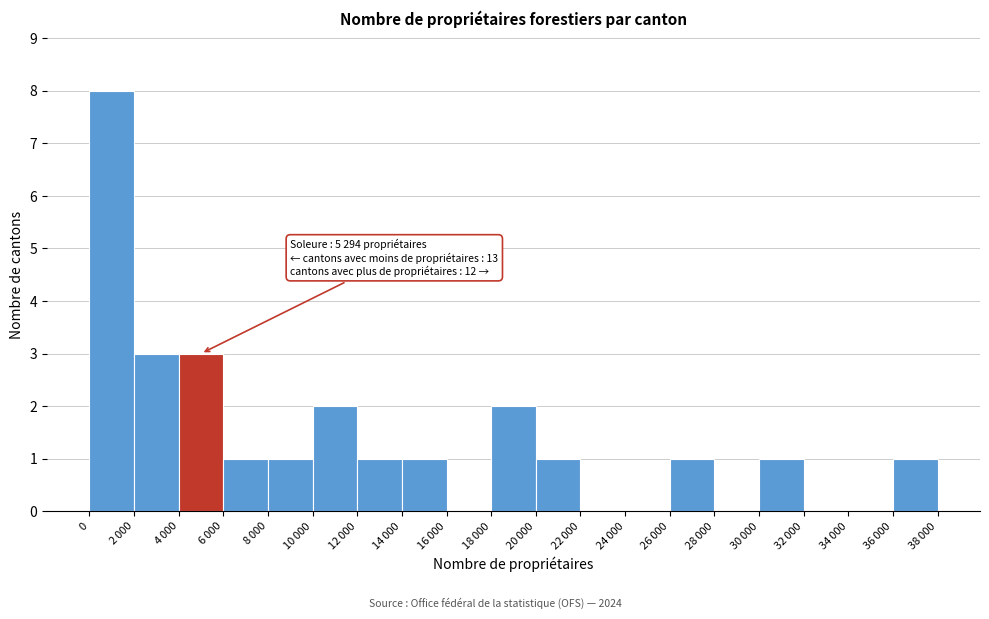

What is the sum of all values?

26